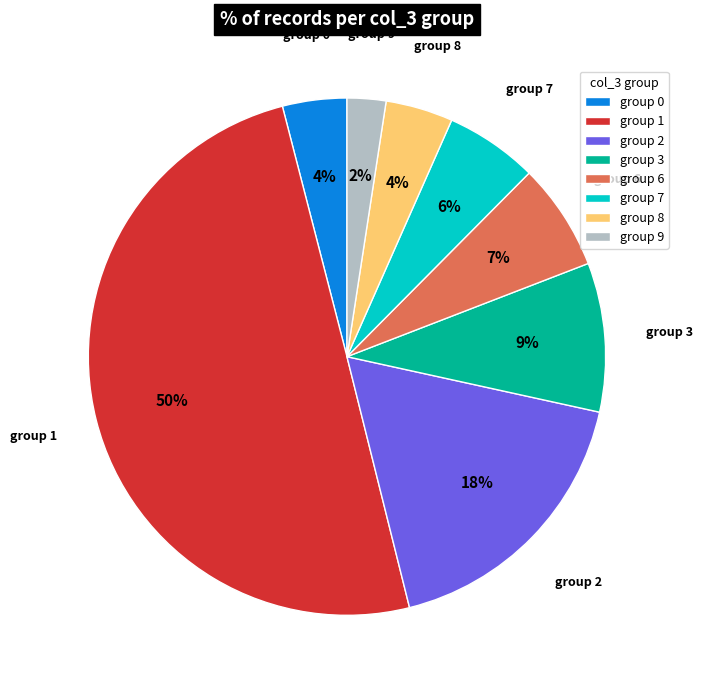

Which slice is the largest?

group 1